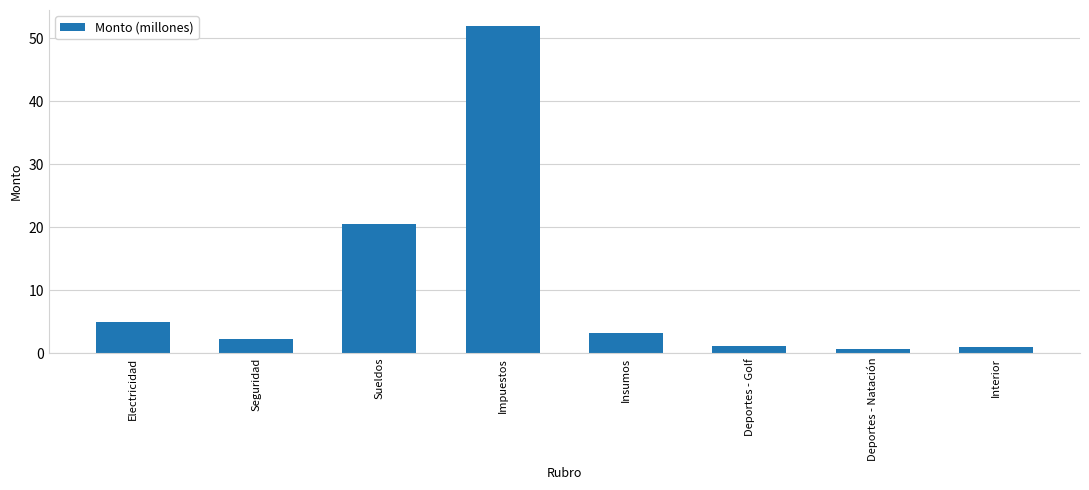

Where does the data first go above 3?

Electricidad